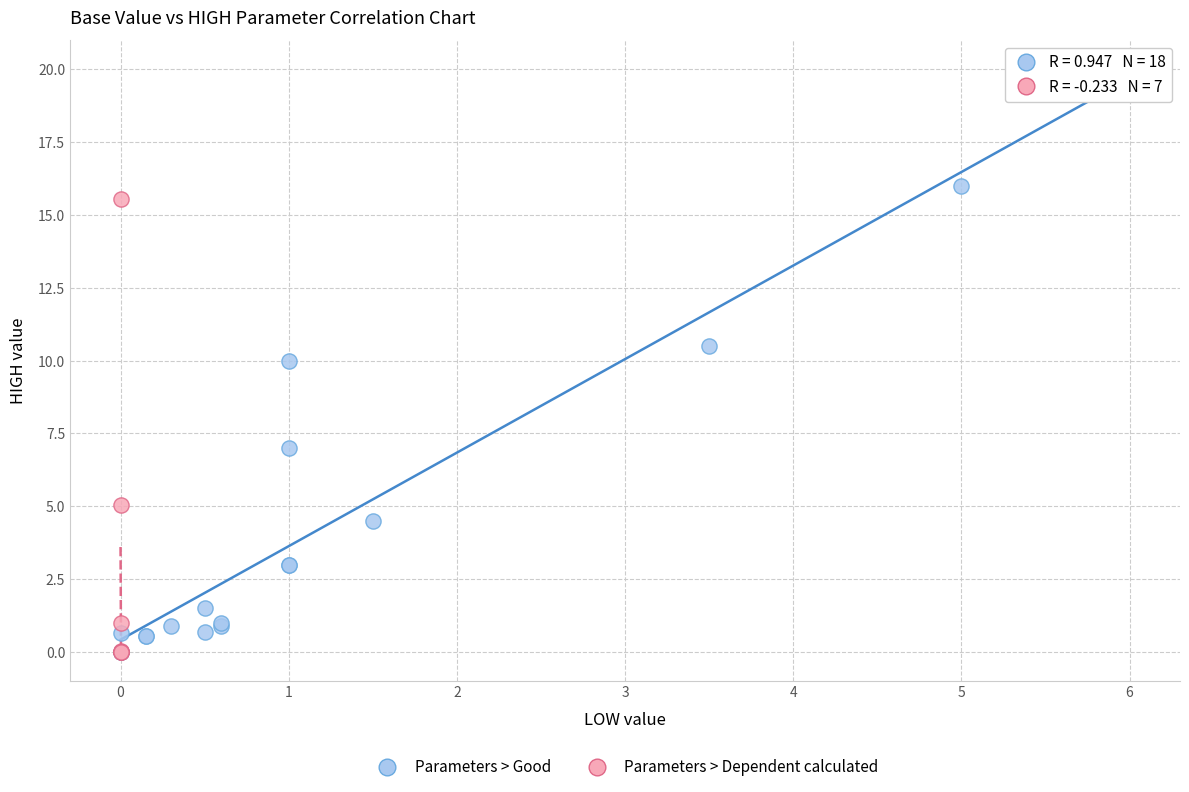

Which series reaches the maximum Y coordinate?

Parameters > Good